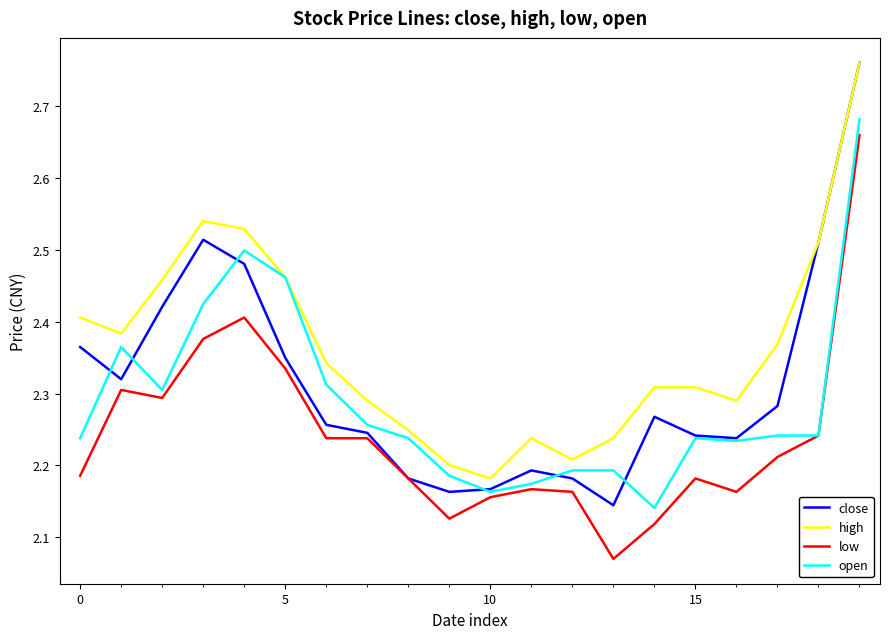

Which series has the largest total across all categories?

high